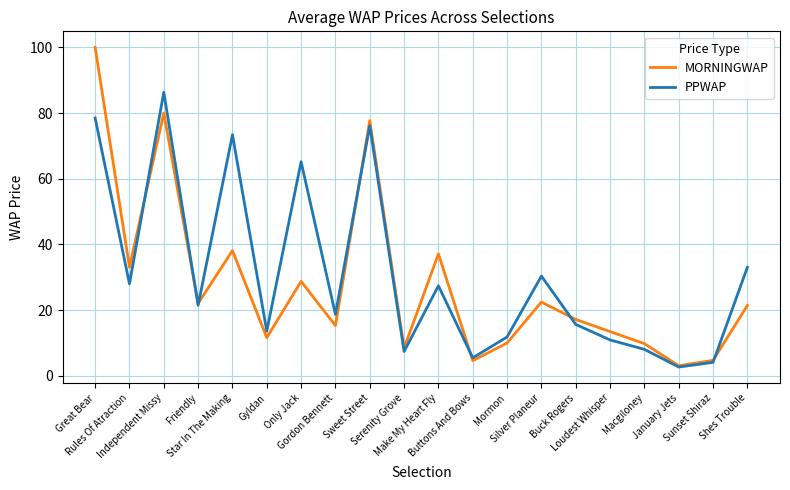

What is the lowest value of the MORNINGWAP series?

3.1